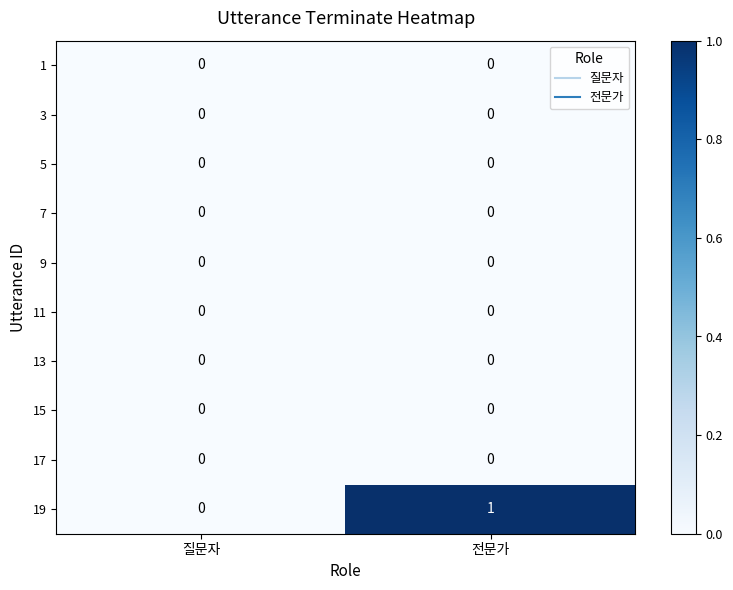

Reading right to left, transcribe all the data shown in this chart.

1: 전문가=0	질문자=0
3: 전문가=0	질문자=0
5: 전문가=0	질문자=0
7: 전문가=0	질문자=0
9: 전문가=0	질문자=0
11: 전문가=0	질문자=0
13: 전문가=0	질문자=0
15: 전문가=0	질문자=0
17: 전문가=0	질문자=0
19: 전문가=1	질문자=0